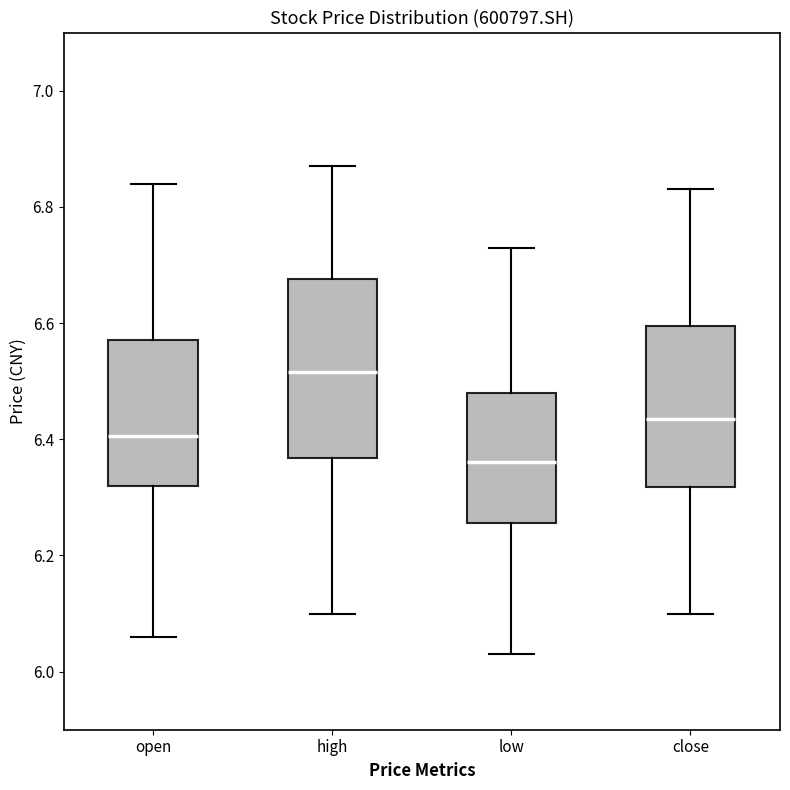

Comparing the boxes themselves (not the whiskers), which one is the tallest?

high